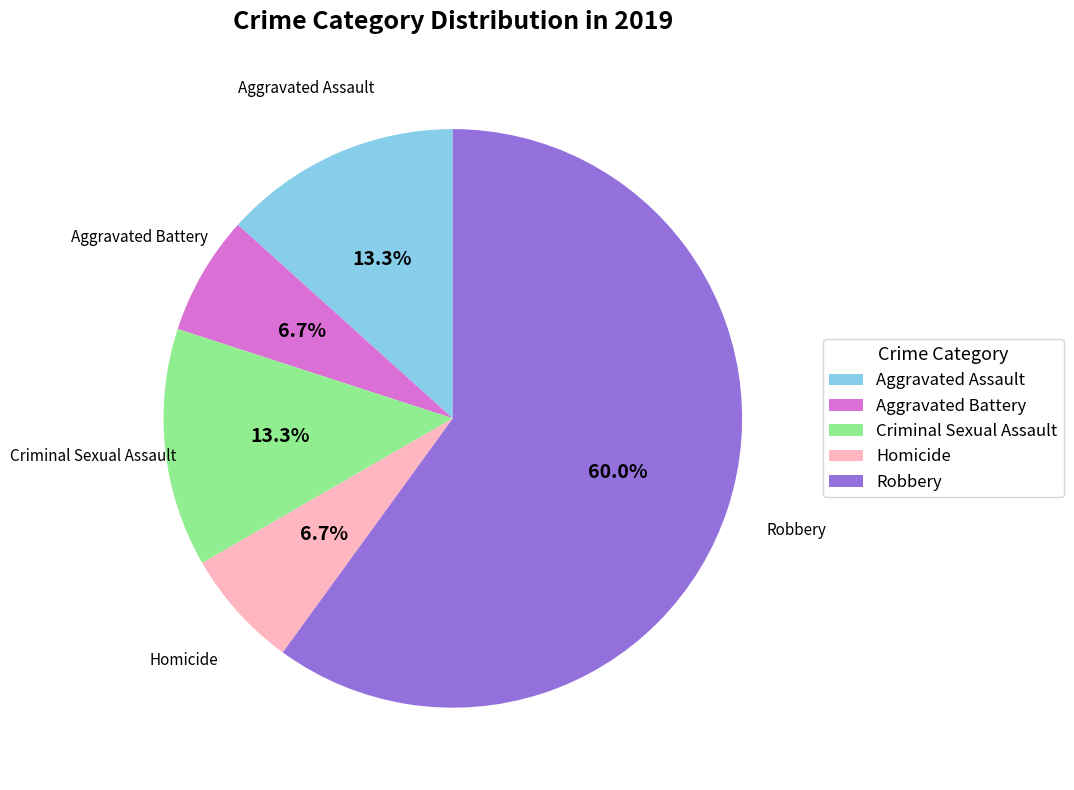

To the nearest percent, what is the combined percentage of Robbery and Criminal Sexual Assault?

73%